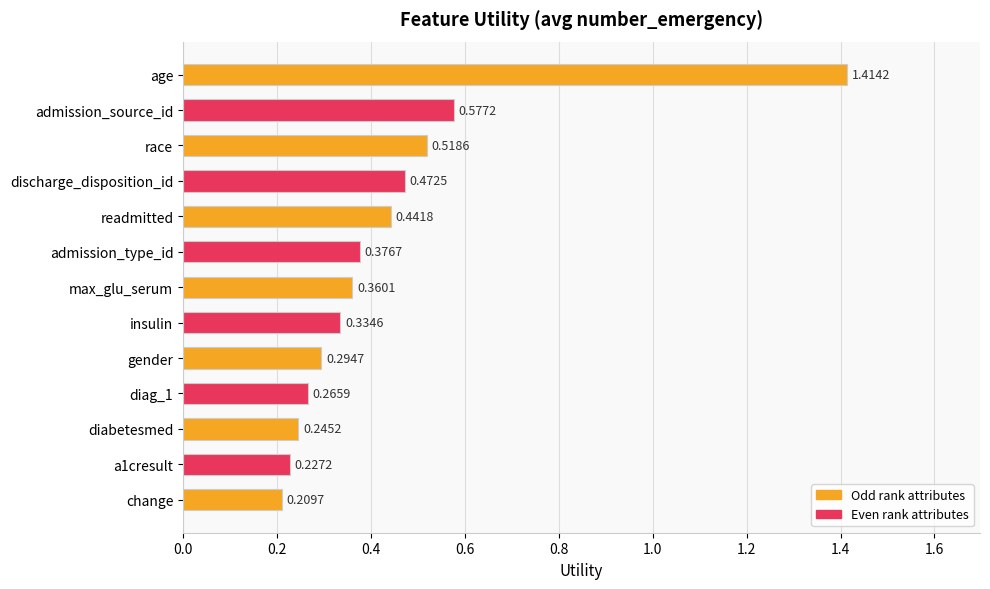

List the labels in order of value, largest first.

age, admission_source_id, race, discharge_disposition_id, readmitted, admission_type_id, max_glu_serum, insulin, gender, diag_1, diabetesmed, a1cresult, change